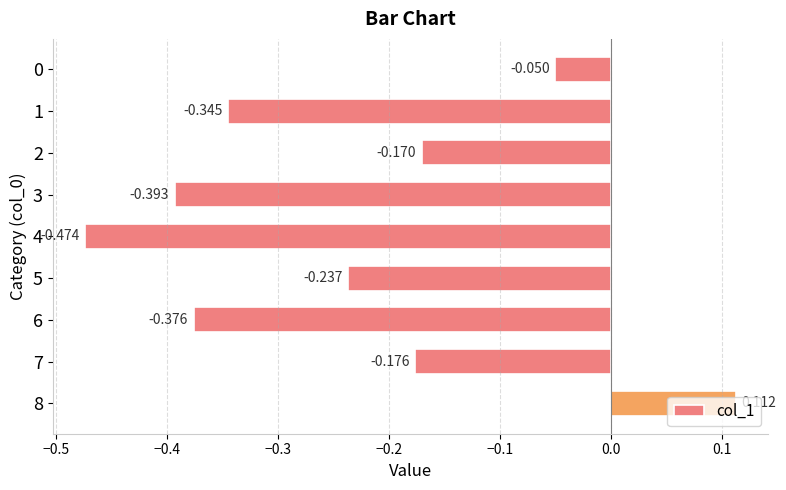

List the labels in order of value, smallest first.

4, 3, 6, 1, 5, 7, 2, 0, 8